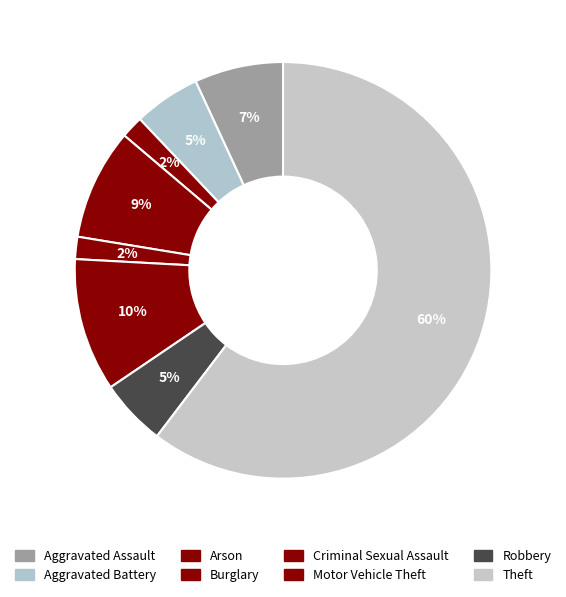

What percentage is NOT represented by Arson?

98.3%